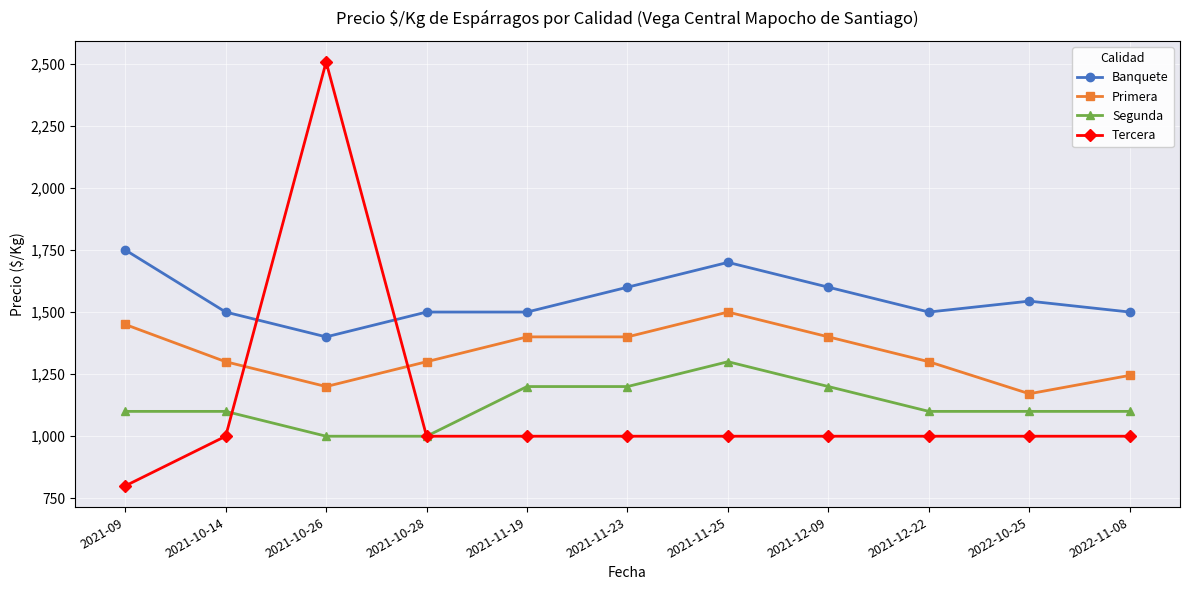

Which series has the widest spread of values?

Tercera